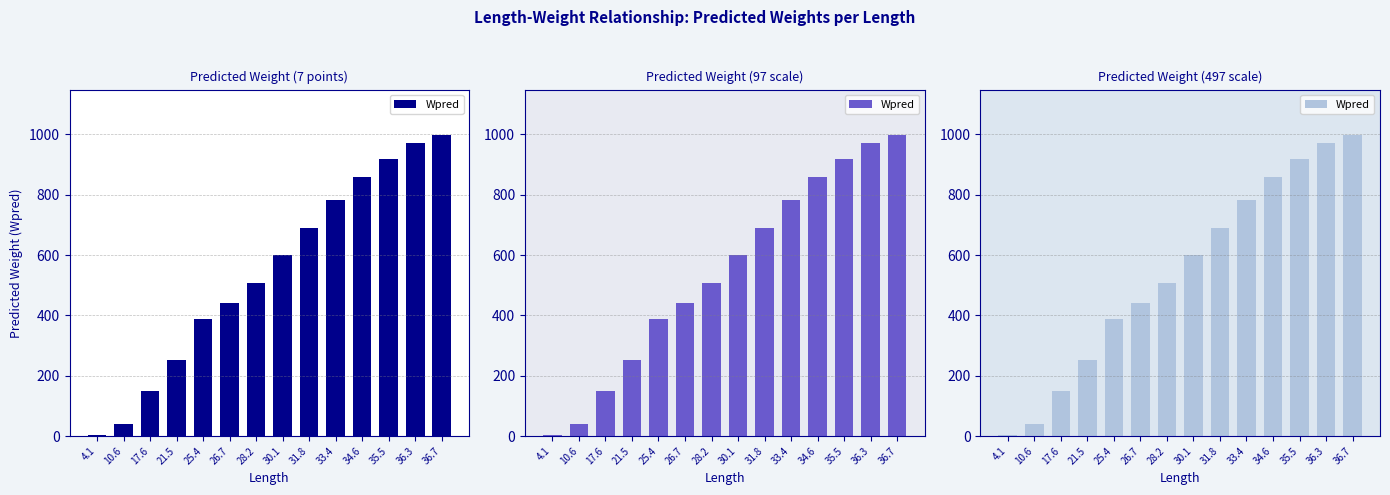

Which label corresponds to the largest value in the chart?

36.7